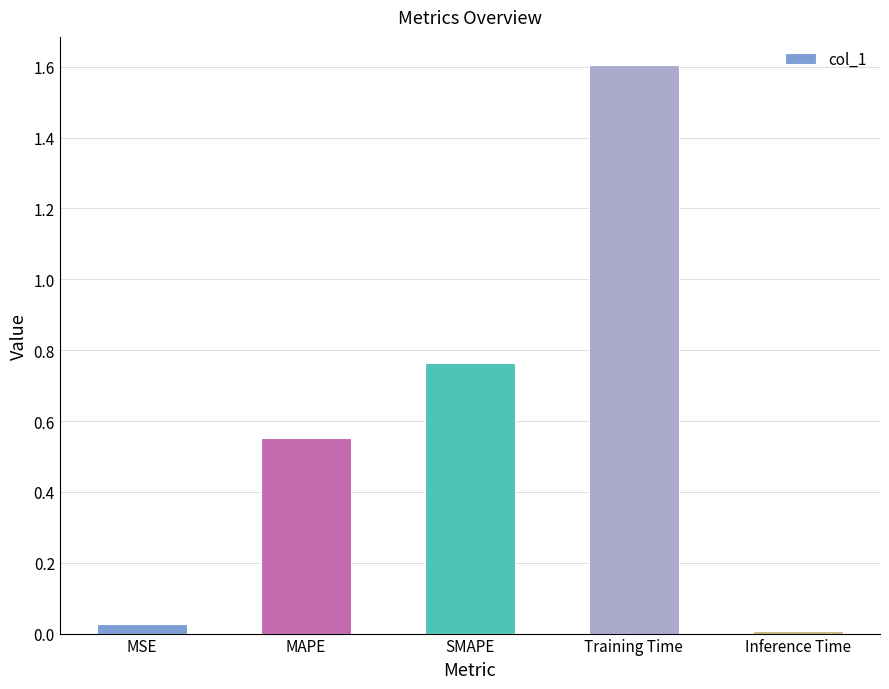

Which category has the highest value across all series?

Training Time